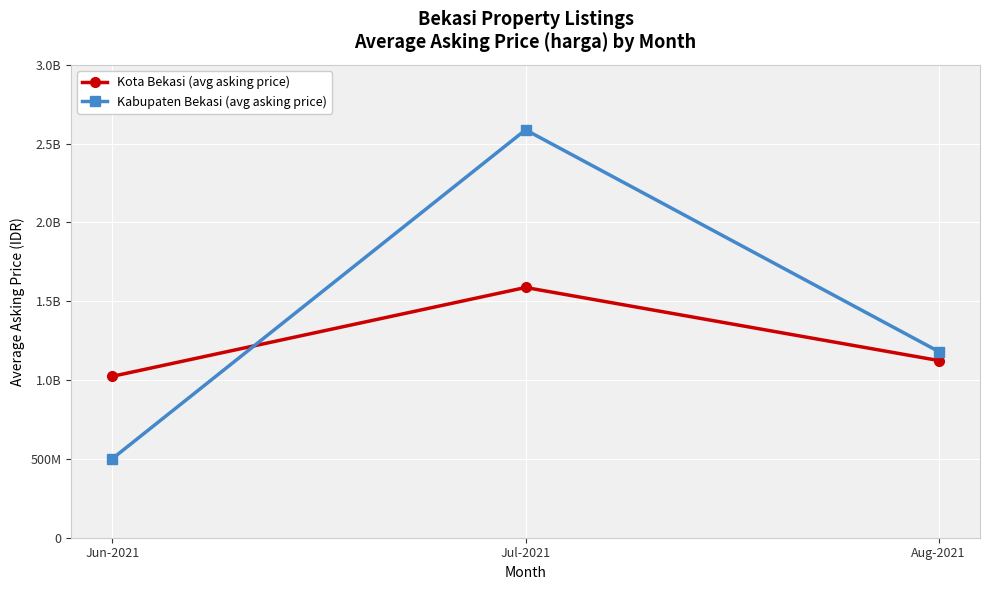

What is the difference between the maximum and minimum values in the Kota Bekasi (avg asking price) series?

563461539